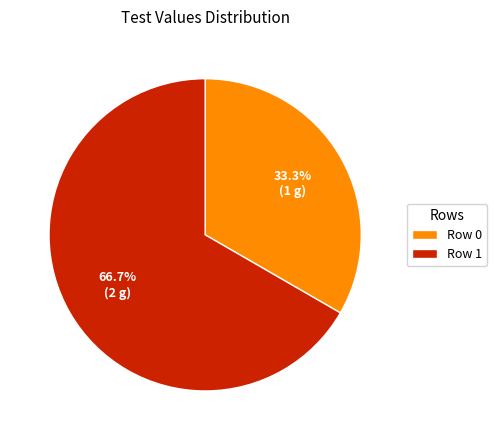

What is the ratio of the value at Row 1 to the value at Row 0?

2.0